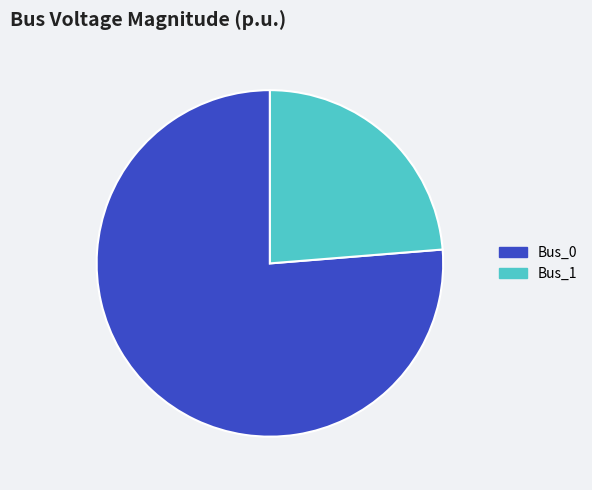

Which slice is the largest?

Bus_0